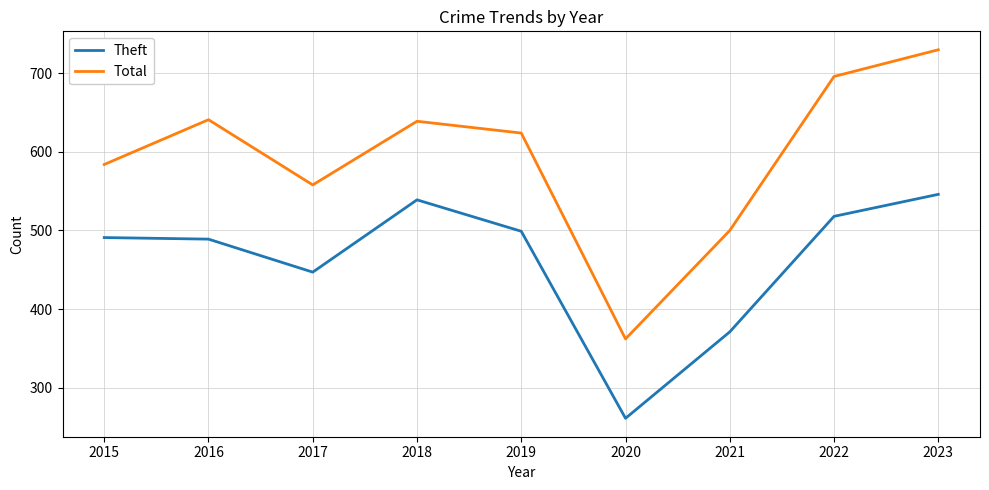

What is the difference between the Total values at 2023 and 2021?

230